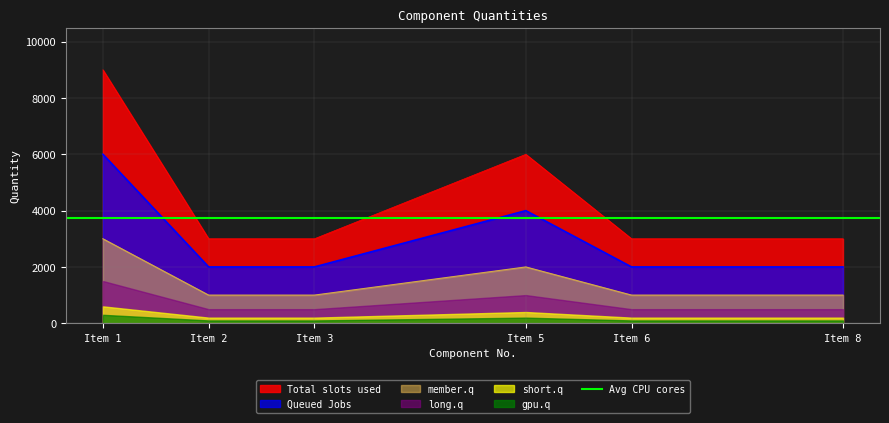

The value of Queued Jobs at Item 5 is 2163. True or false?

False